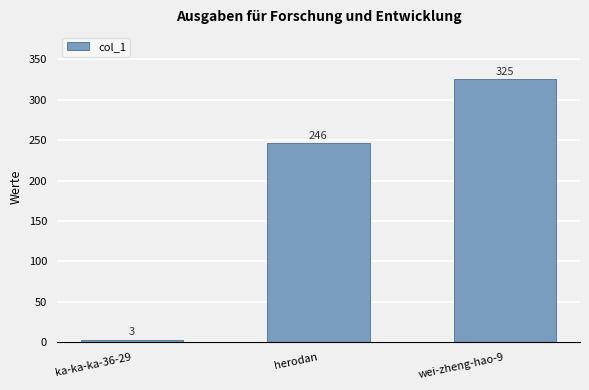

What is the greatest value displayed?

325